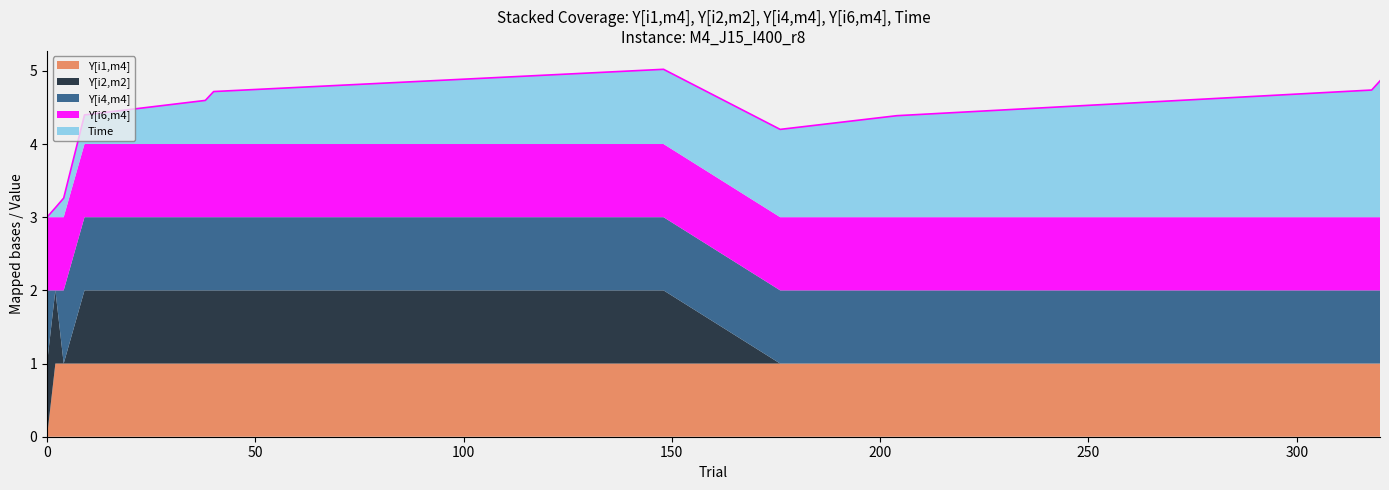

What is the maximum value for Y[i1,m4]?

1.0